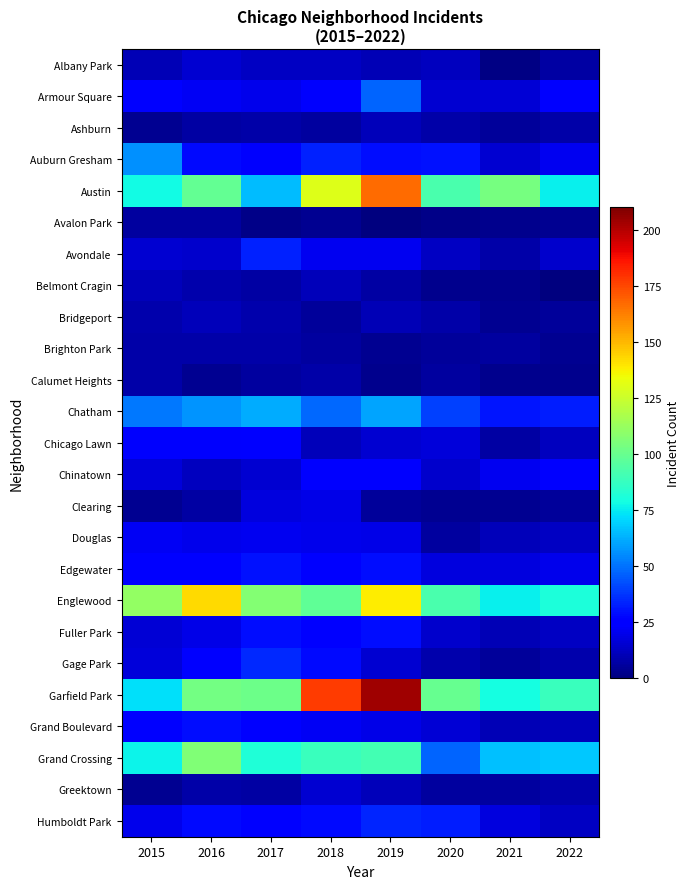

How many data points does each series have?

8